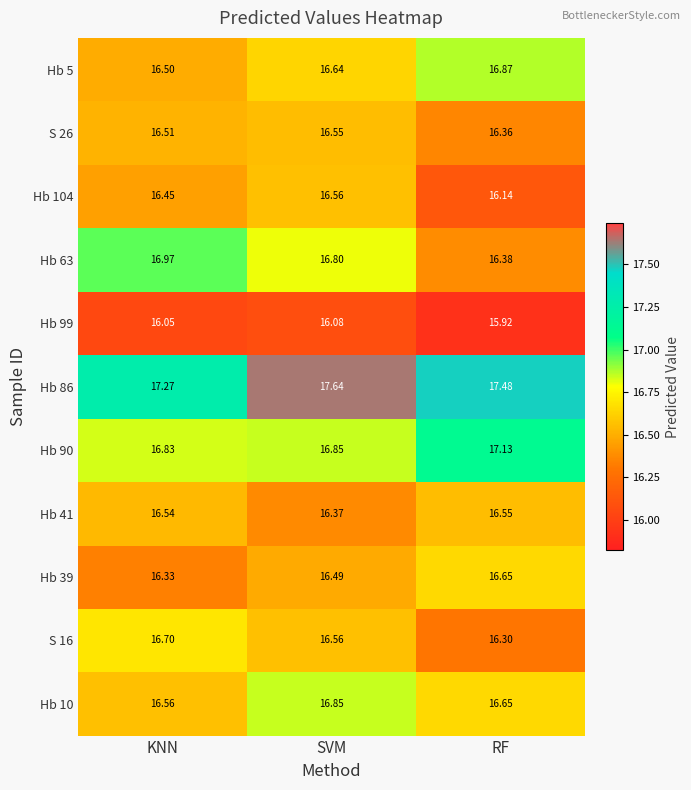

Where is Hb 99 nearest to the value 16?

KNN